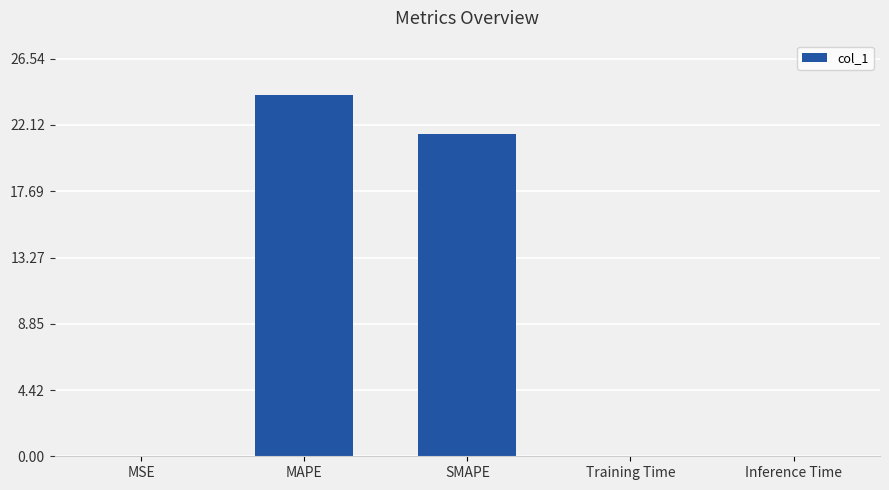

Are the bars horizontal?

No